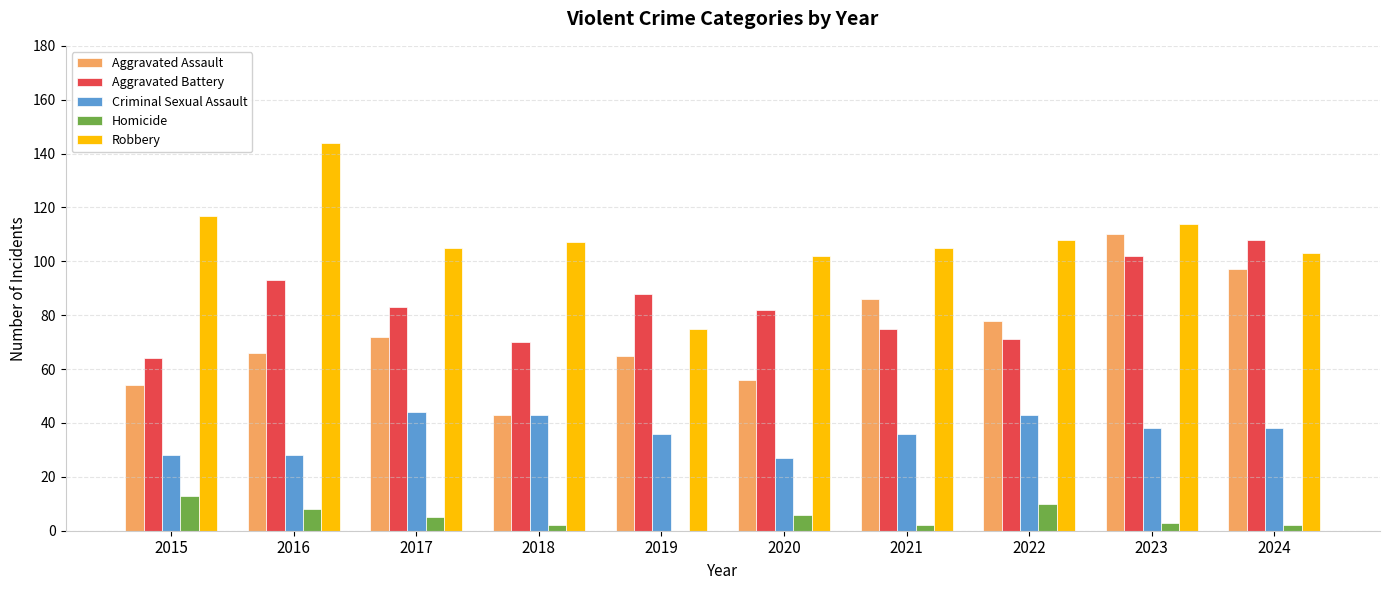

What value does the Criminal Sexual Assault series have at 2020, to the nearest 10?

30